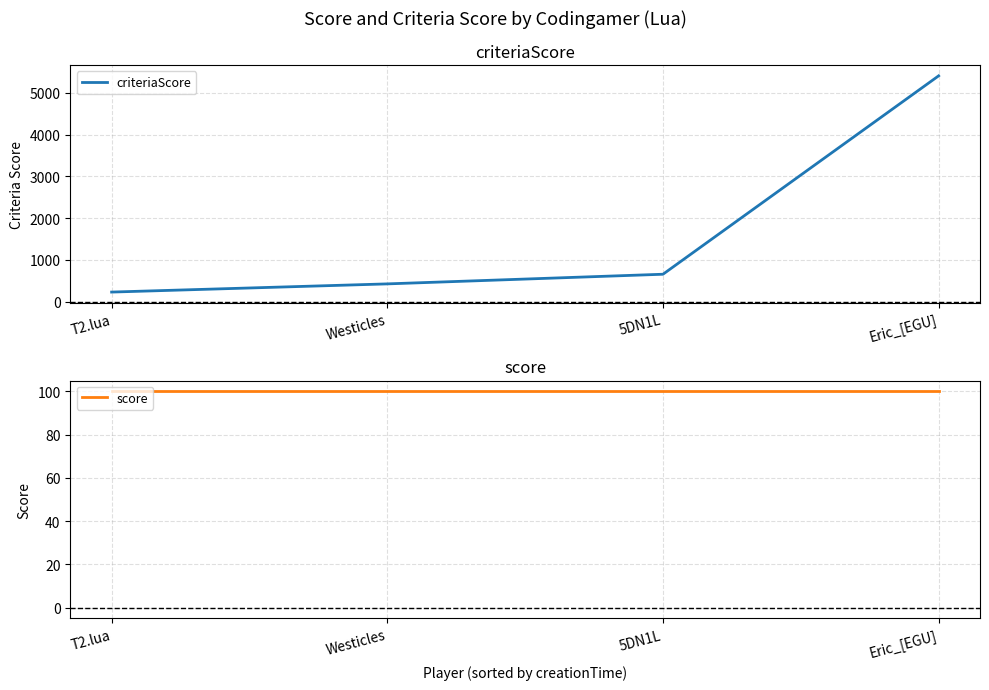

How many lines are shown in the chart?

2